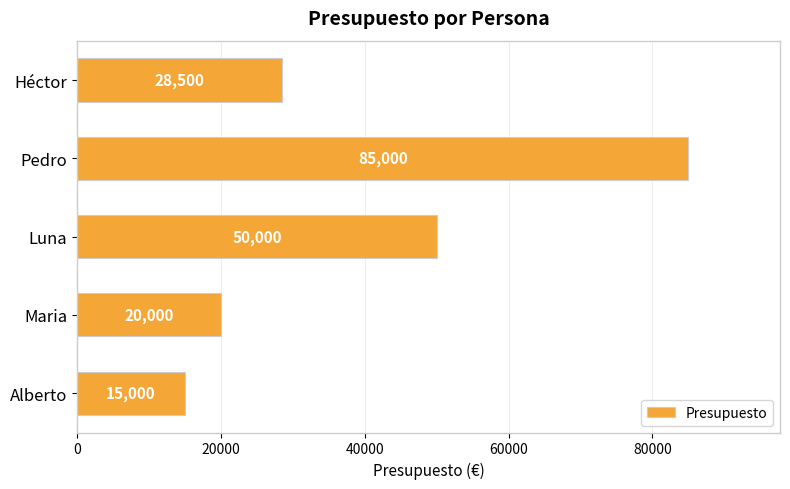

Reading bottom to top, extract all data points from this chart.

15000	20000	50000	85000	28500